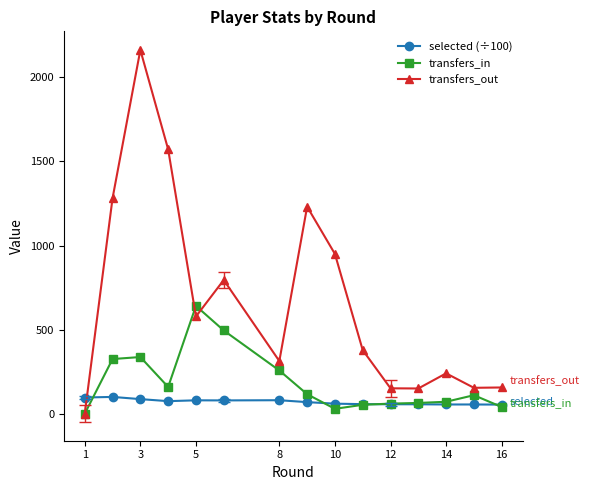

True or false: transfers_in has more than 0 points higher than both neighbors.

True